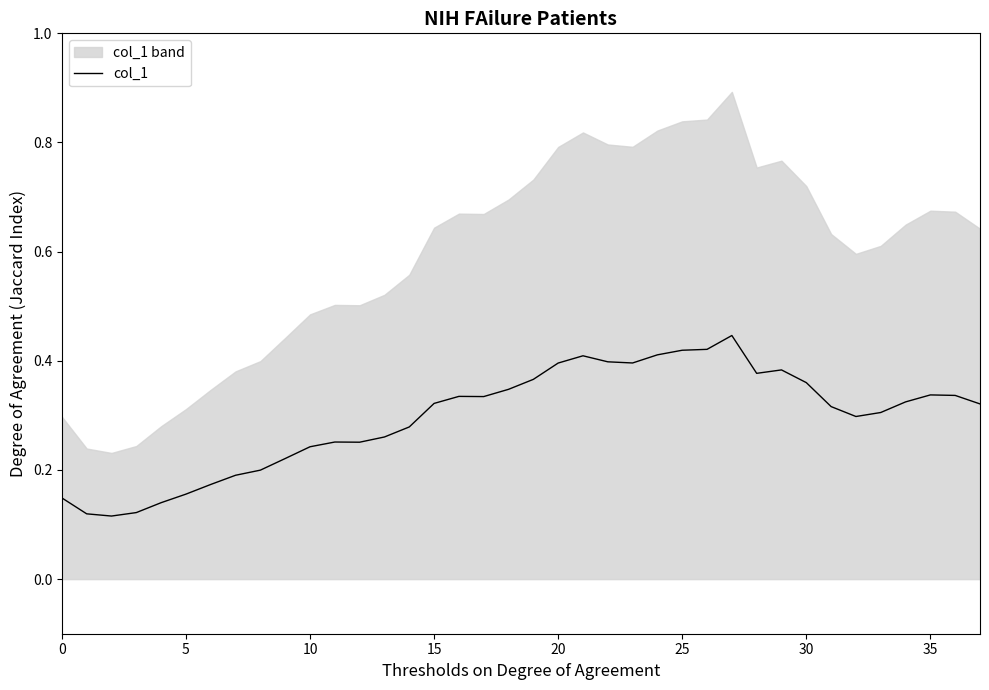

Which category has the highest value across all series?

27